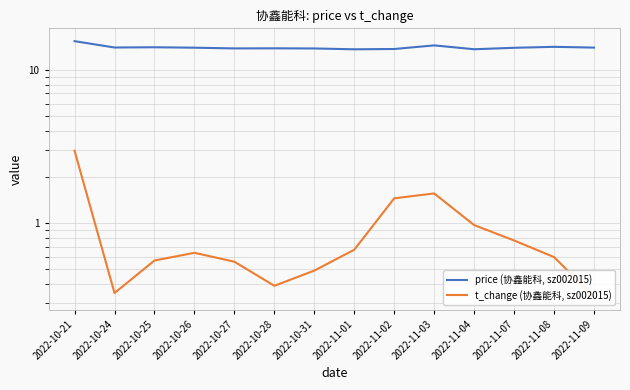

What is the smallest value displayed?

0.3